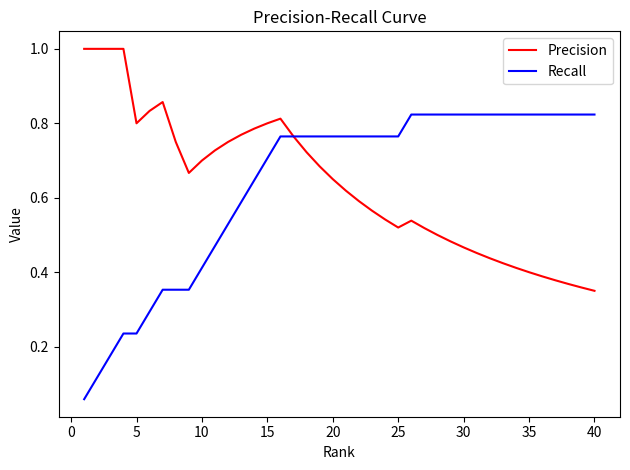

List the series in order of their peak value, highest first.

Precision, Recall